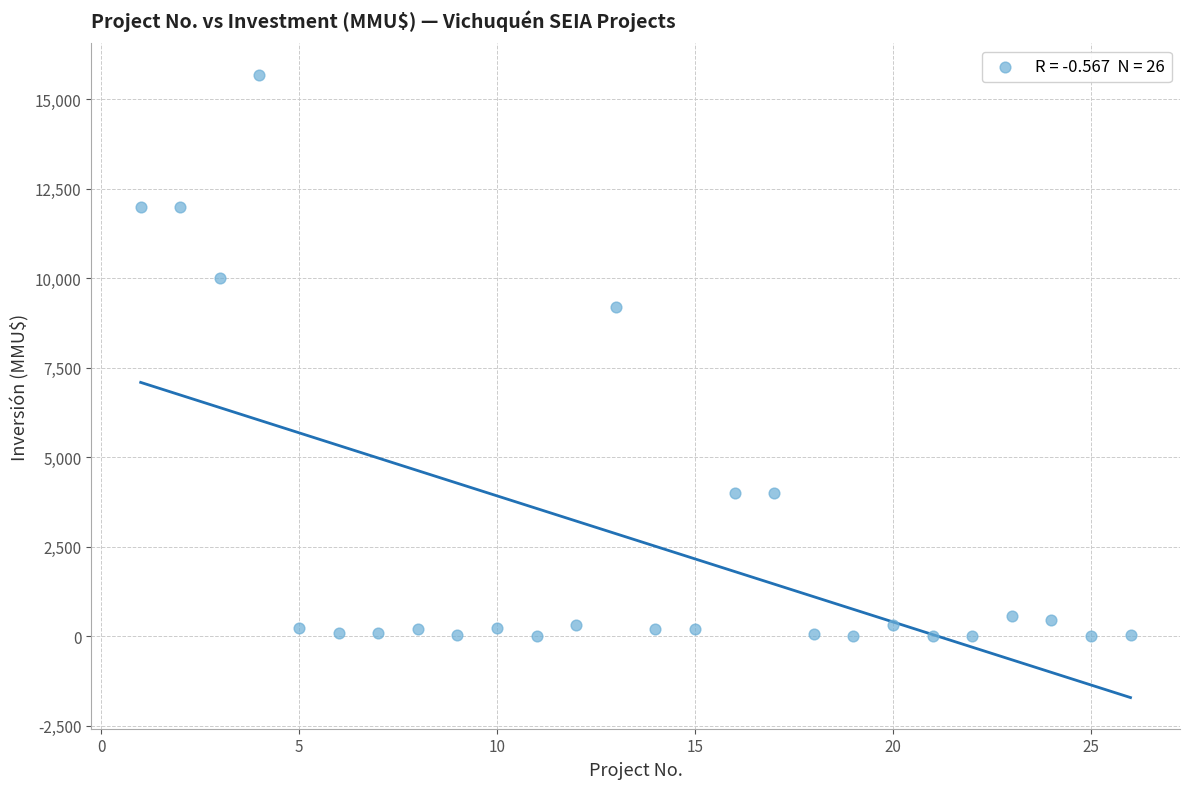

What Y value in the scatter plot is closest to 7847?

9198